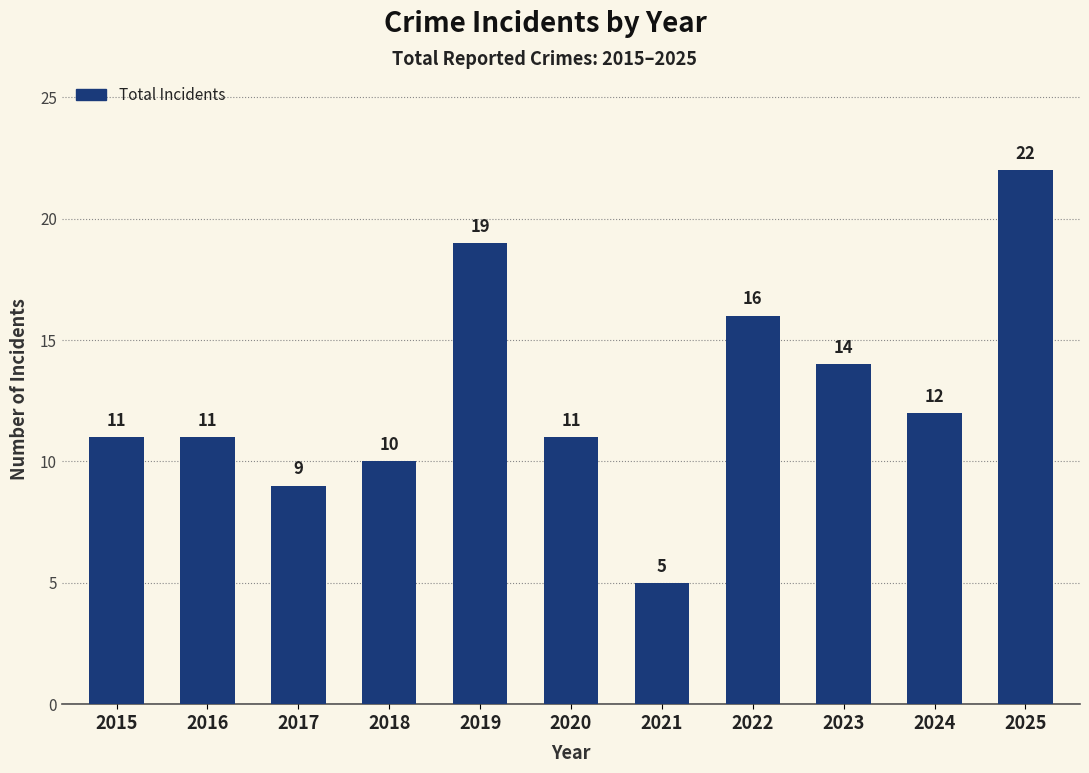

Reading left to right, list all the values displayed in this chart.

11	11	9	10	19	11	5	16	14	12	22